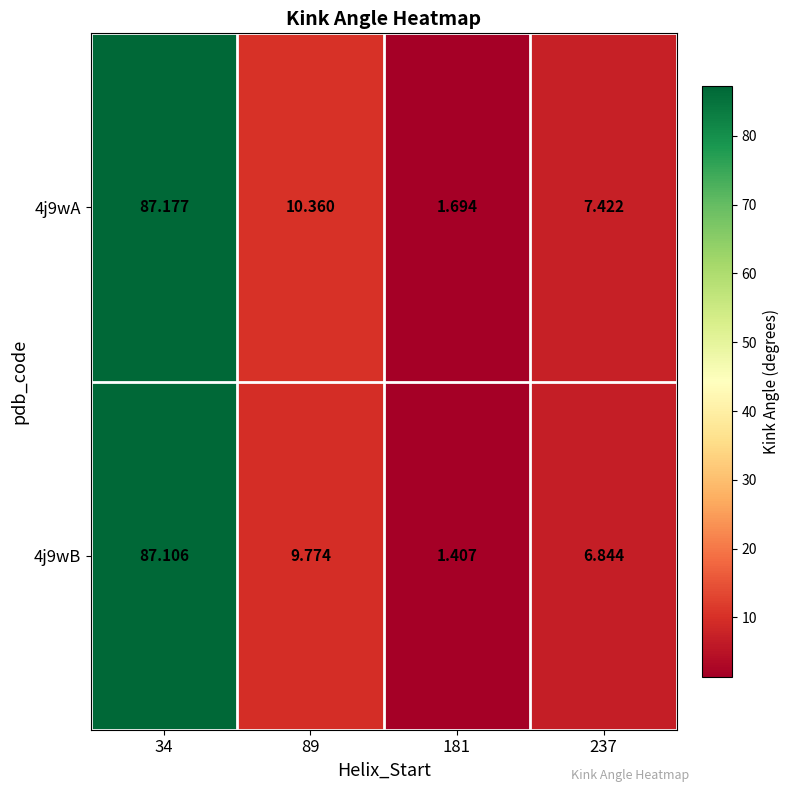

Rank the series by their maximum value, from lowest to highest.

4j9wB, 4j9wA